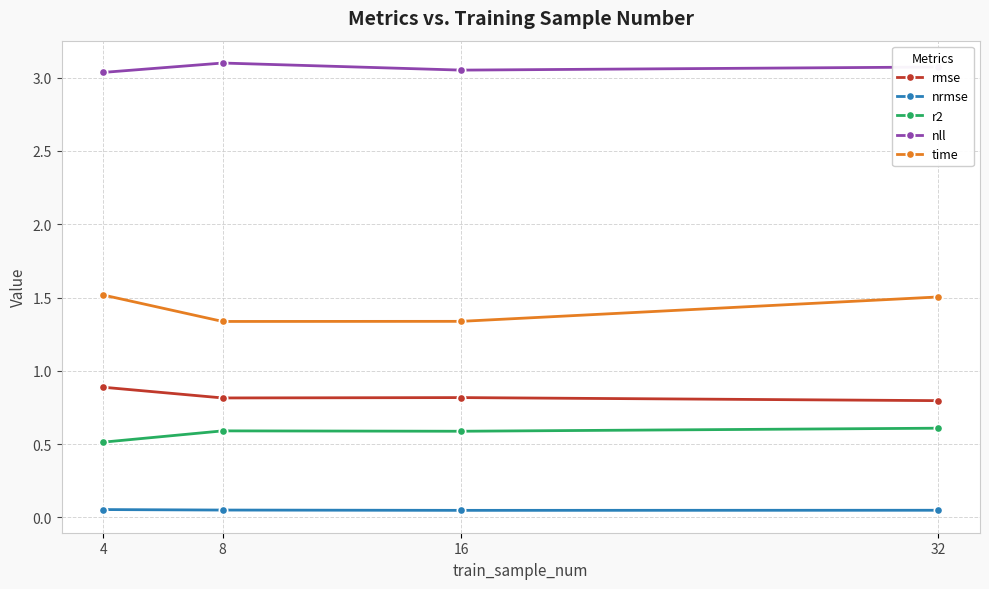

True or false: nrmse and rmse cross at least once.

False